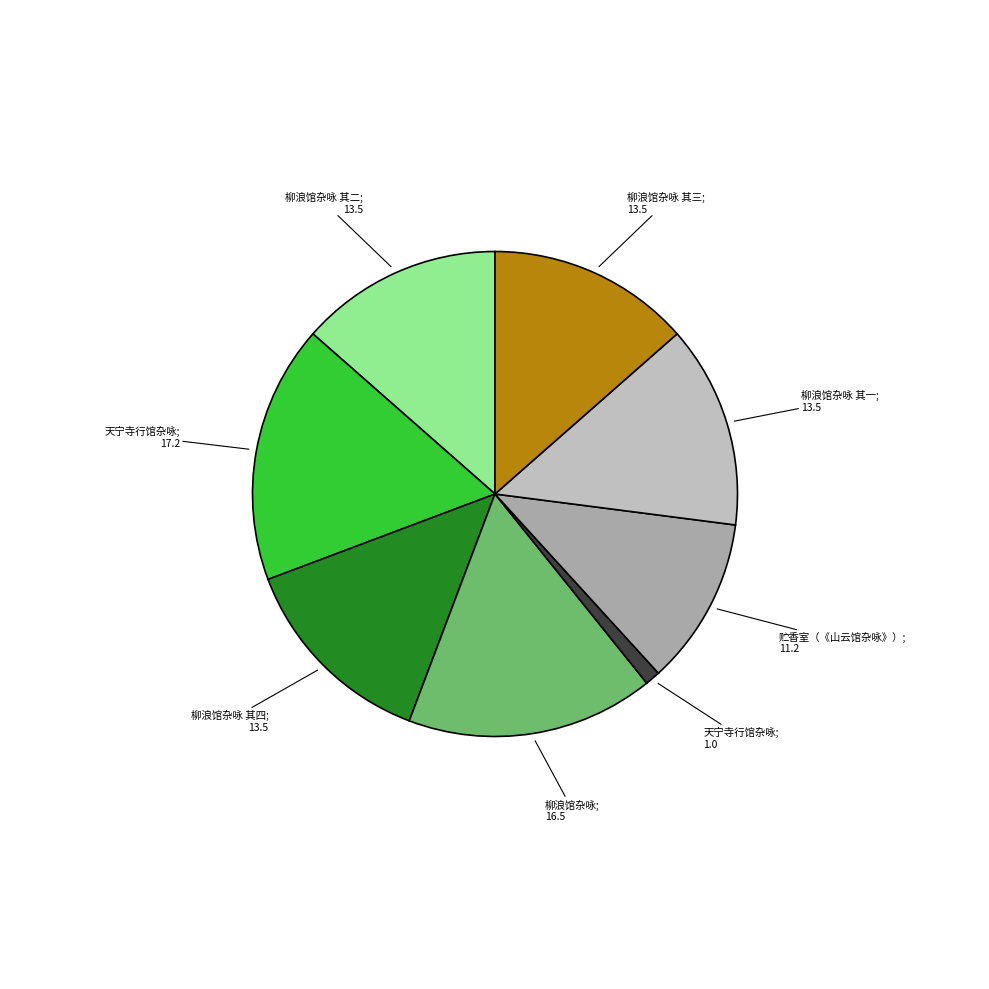

To the nearest percent, what is the difference between the largest and smallest slice percentages?

16%